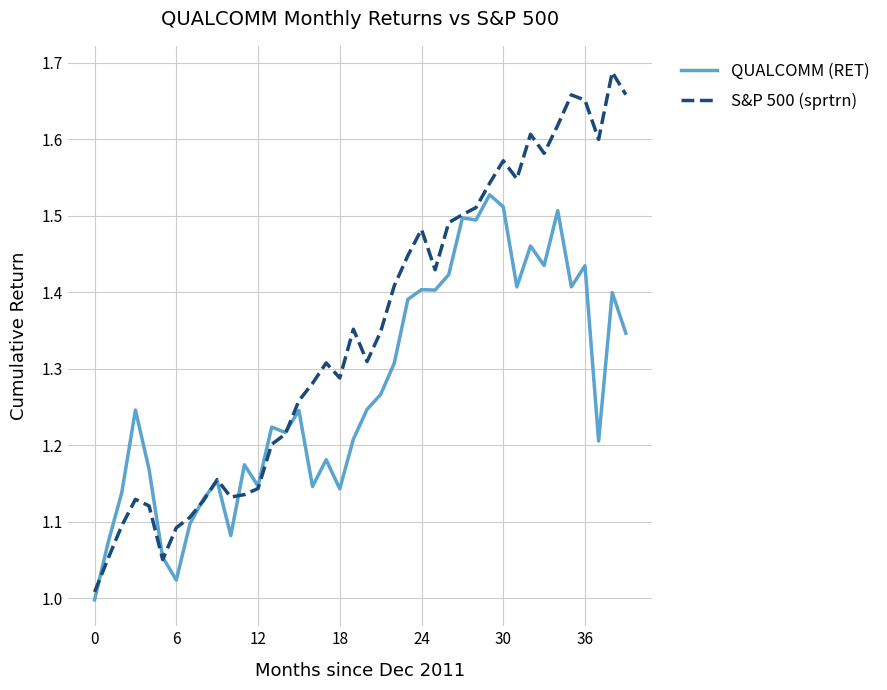

List the series in order of their overall mean, highest first.

S&P 500 (sprtrn), QUALCOMM (RET)